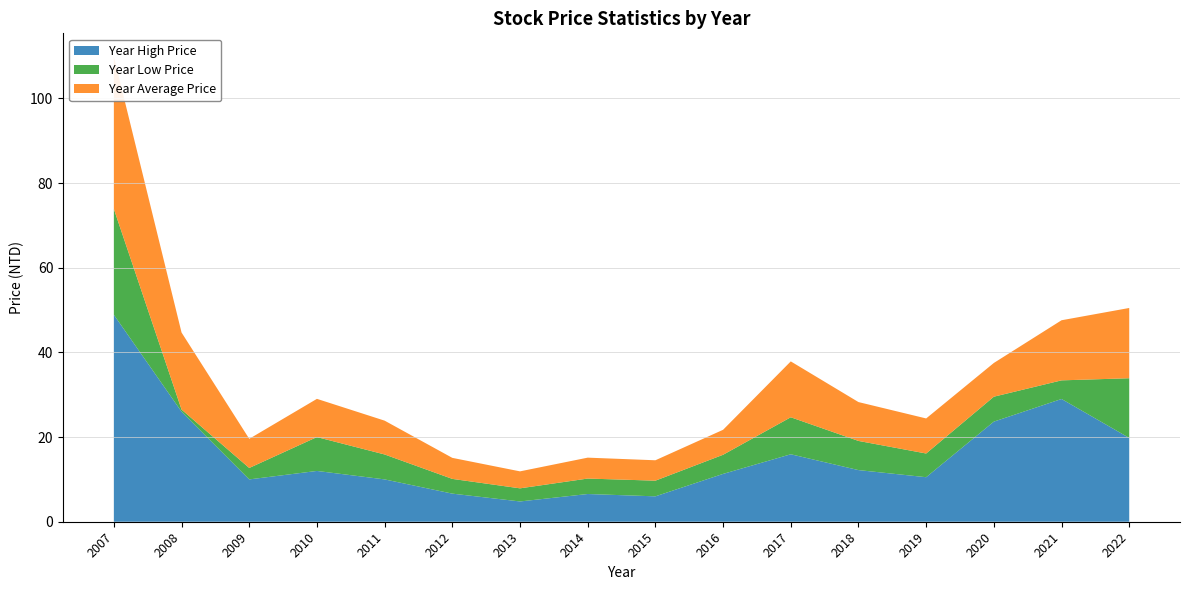

Reading left to right, list all the values displayed in this chart.

Year High Price: 48.9	26.0	10.0	12.0	10.0	6.6	4.8	6.5	6.0	11.3	15.9	12.2	10.5	23.6	29.0	19.8
Year Low Price: 25.0	0.5	2.7	8.0	5.9	3.5	3.1	3.6	3.7	4.5	8.7	6.9	5.6	5.9	4.4	14.1
Year Average Price: 36.0	18.2	6.9	9.0	8.0	5.0	4.0	4.9	4.8	5.9	13.2	9.2	8.3	8.0	14.2	16.6